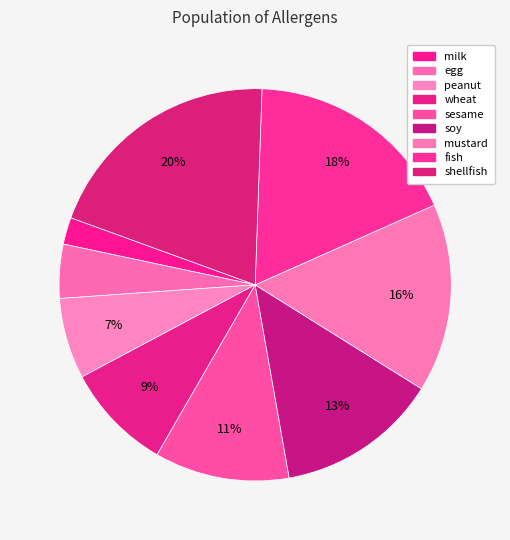

Which slice is the largest?

shellfish